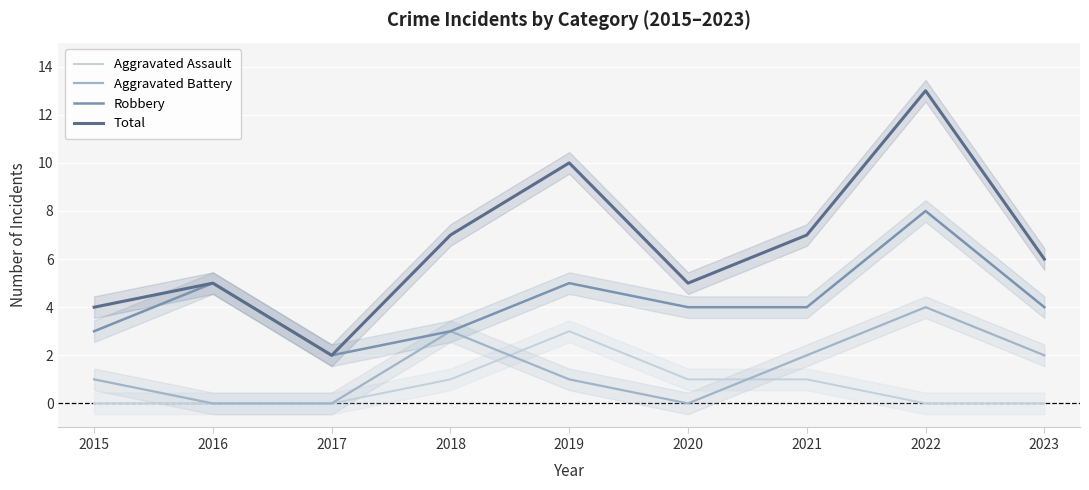

What is the total value across all series at 2019?

19